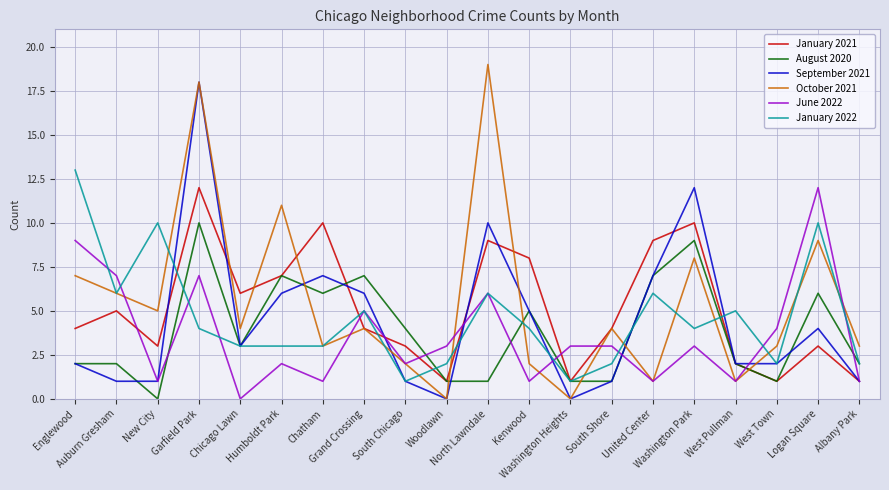

What is the highest value of the September 2021 series?

18